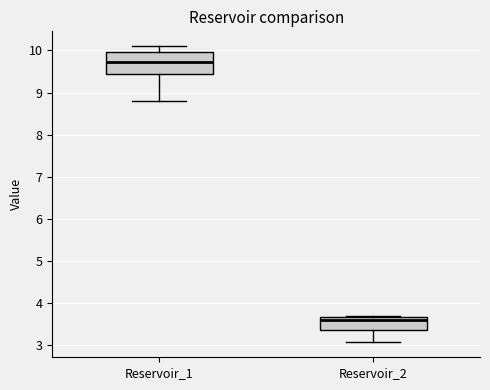

Comparing the boxes themselves (not the whiskers), which one is the tallest?

Reservoir_1